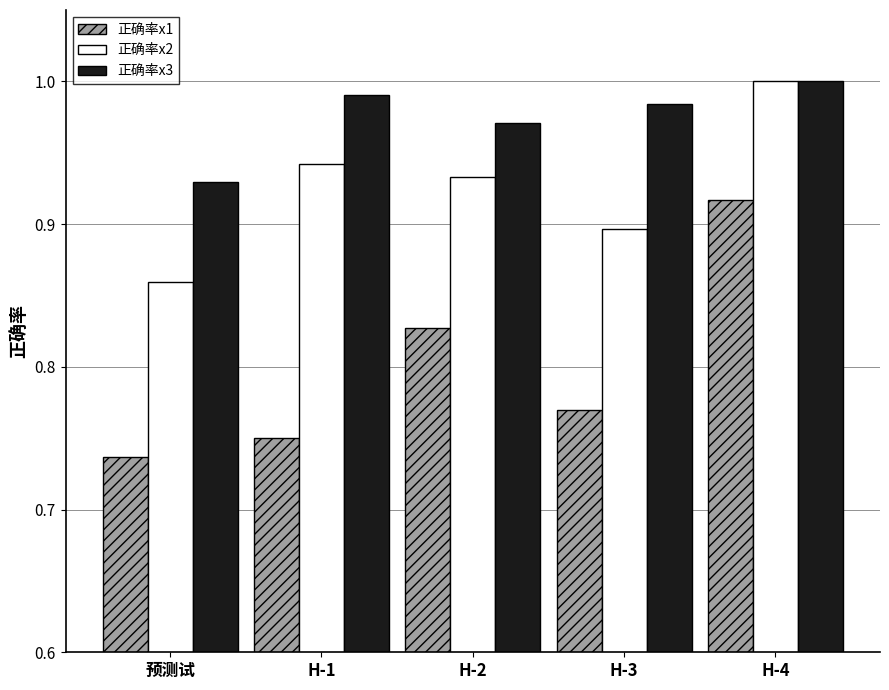

Which series has the largest range (max minus min)?

正确率x1